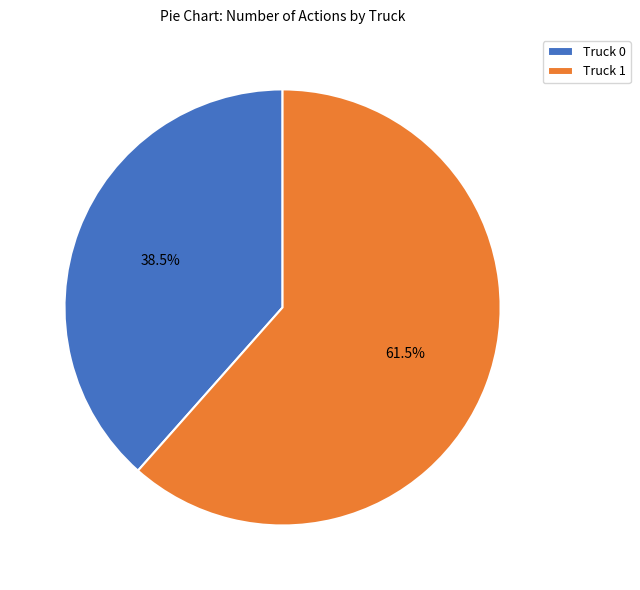

What is the largest slice in the pie chart?

Truck 1